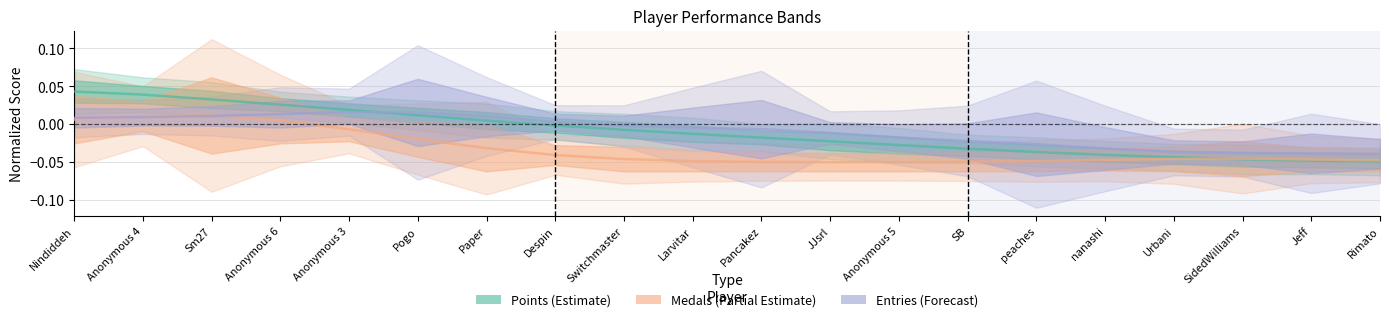

How many lines are shown in the chart?

3